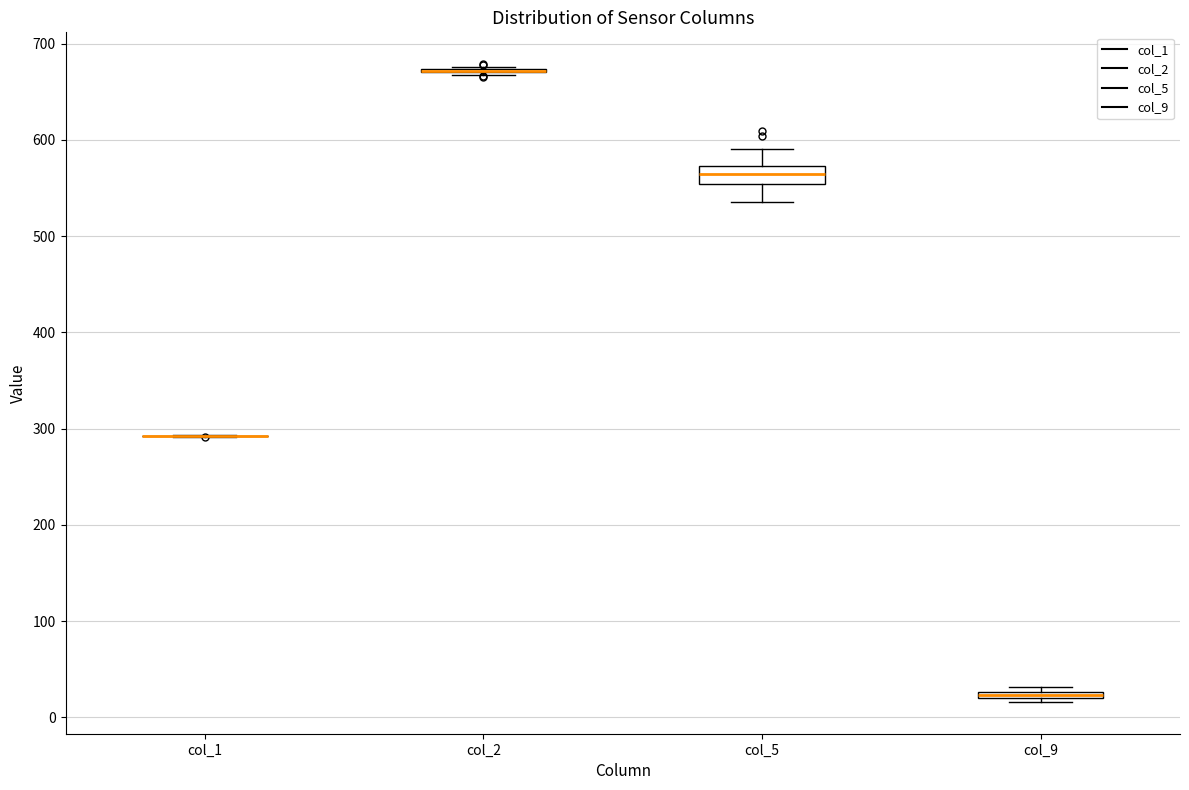

Where is the upper edge of the box for col_5 on the y-axis? The values are not printed on the chart, so give them approximately, as read against the axis.

570